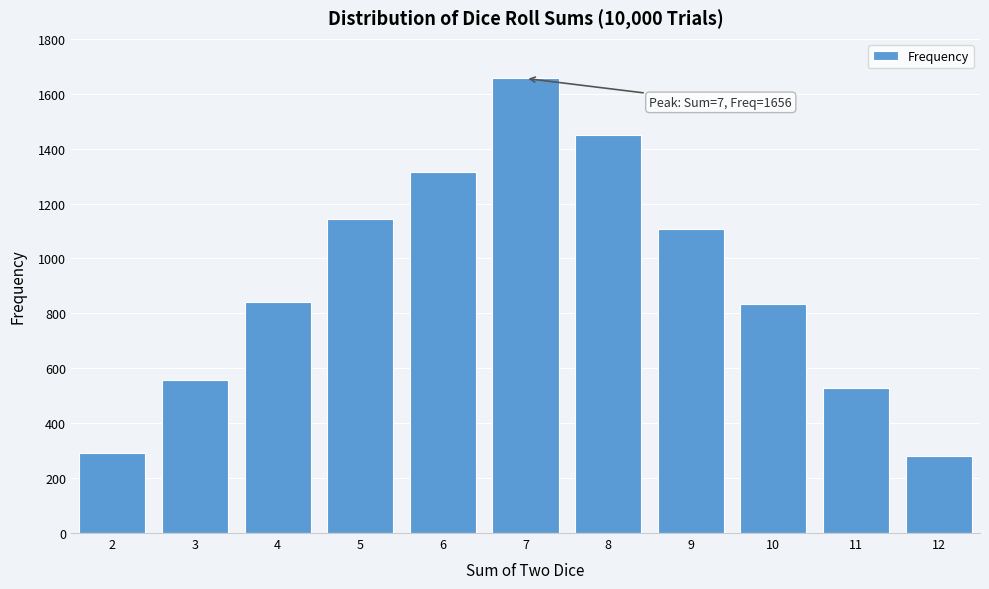

Which has a higher value, 11 or 10?

10